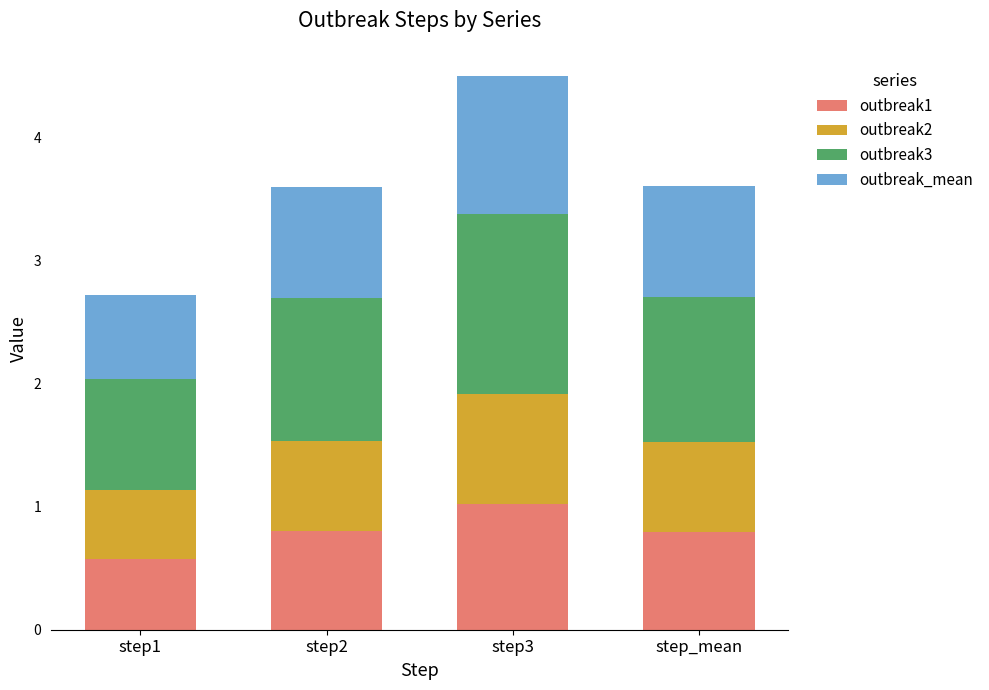

What is the difference between the maximum and minimum values in the outbreak1 series?

0.4